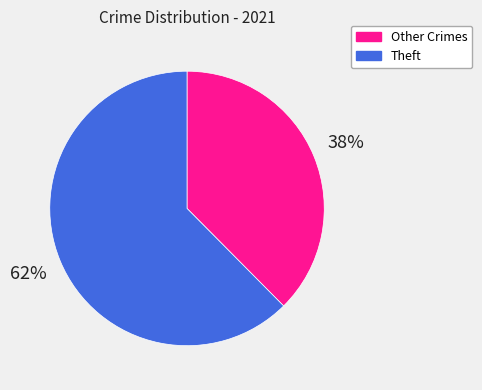

Is there a majority slice in this chart?

Yes